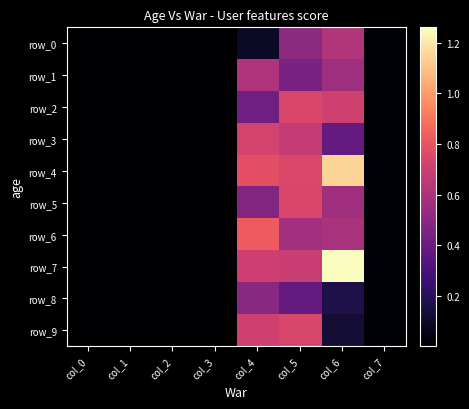

What is the difference between the second highest and second lowest values in the row_3 series?

6785506